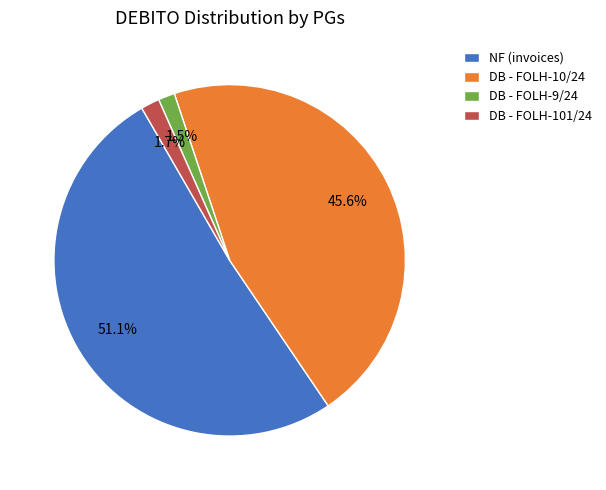

Combined, do DB - FOLH-9/24 and NF (invoices) account for over 50%?

Yes